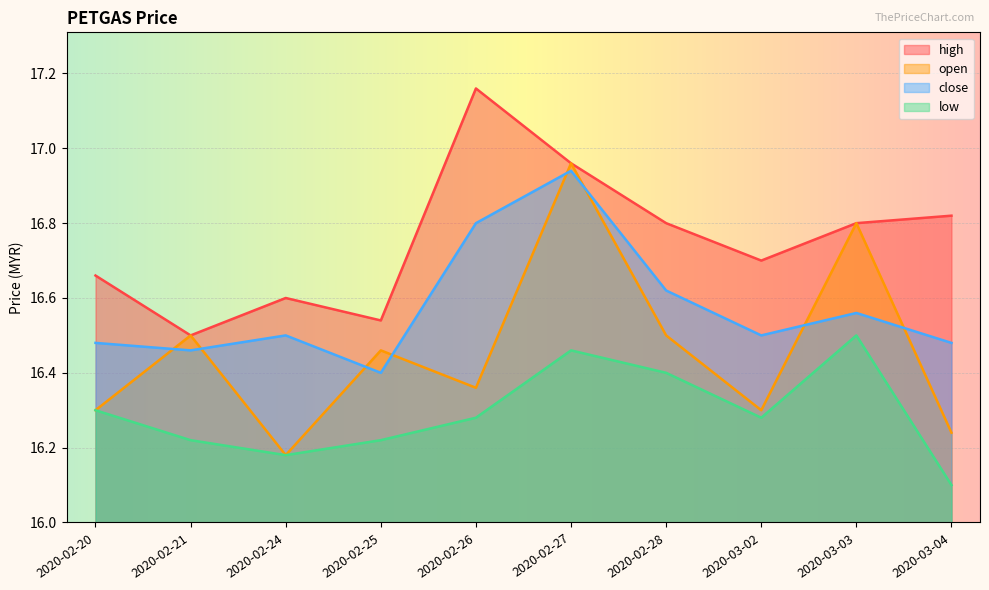

What is the label of the 8th point from the right?

2020-02-24